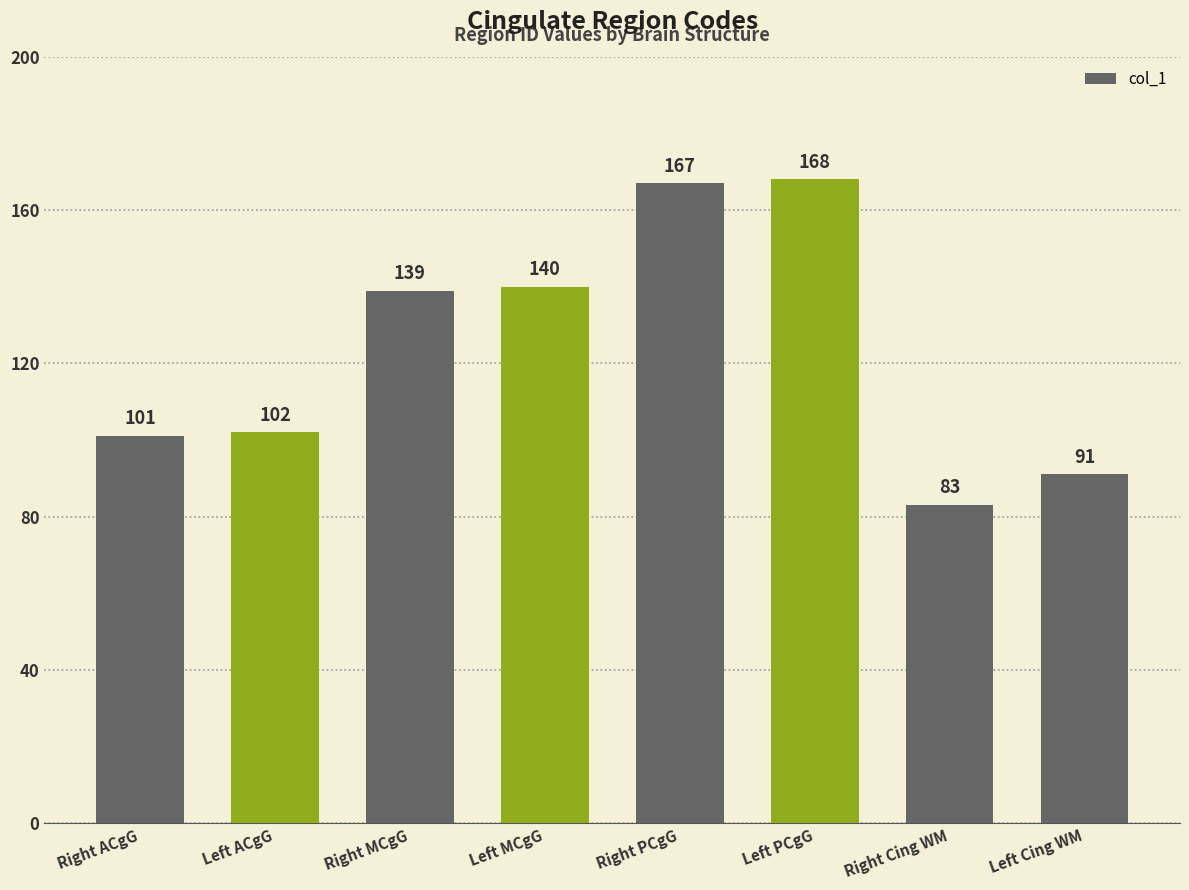

Are the bars grouped side by side (vs. stacked)?

No